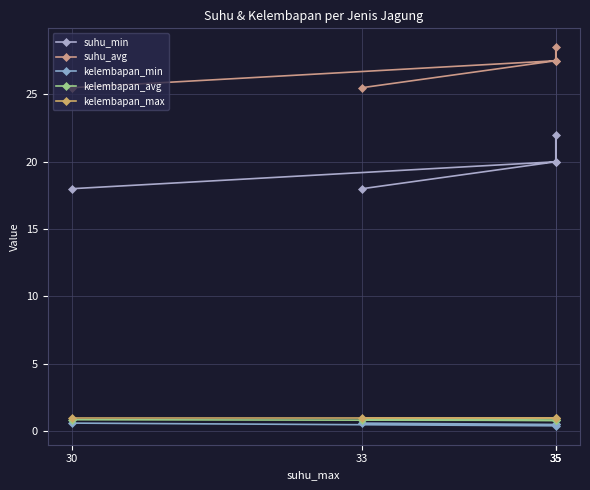

What is the difference between the maximum and minimum values in the suhu_avg series?

3.0